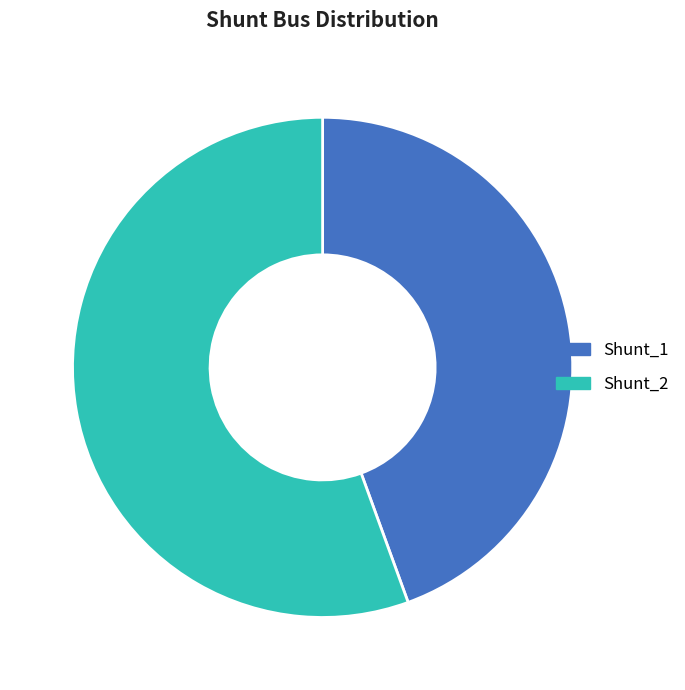

Do Shunt_1 and Shunt_2 together represent more than half of the pie?

Yes